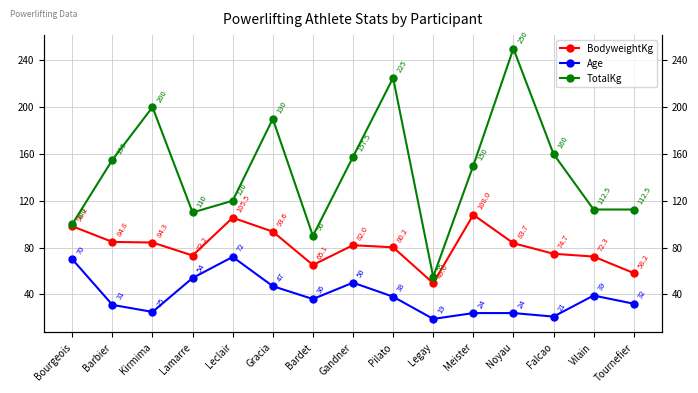

How many data points in TotalKg are above 150?

7